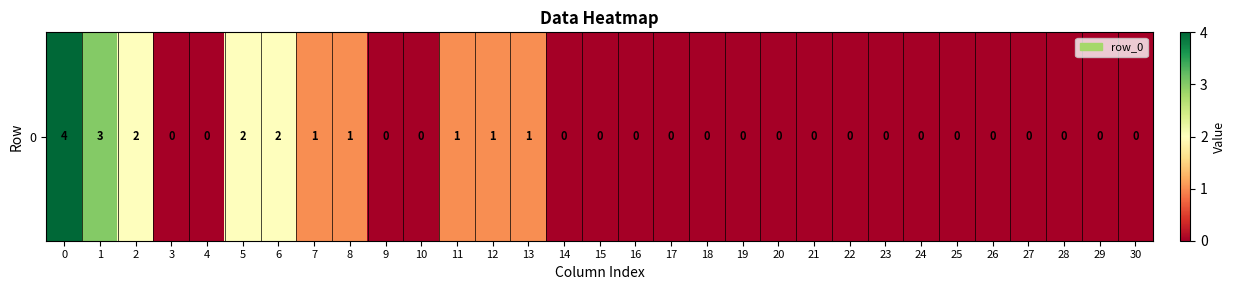

The value at 21 is -2. True or false?

False